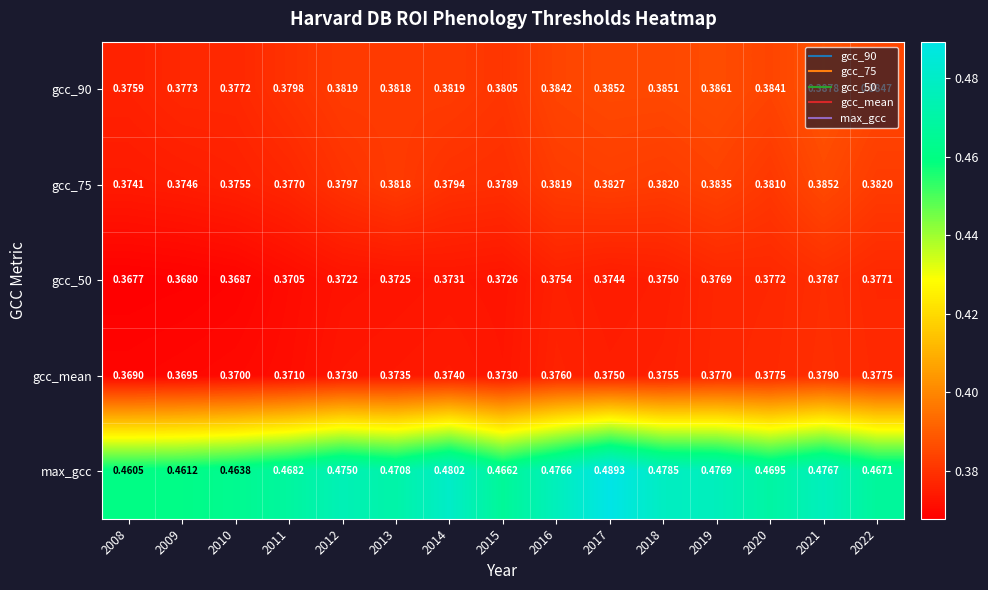

Which series has the largest total across all categories?

max_gcc